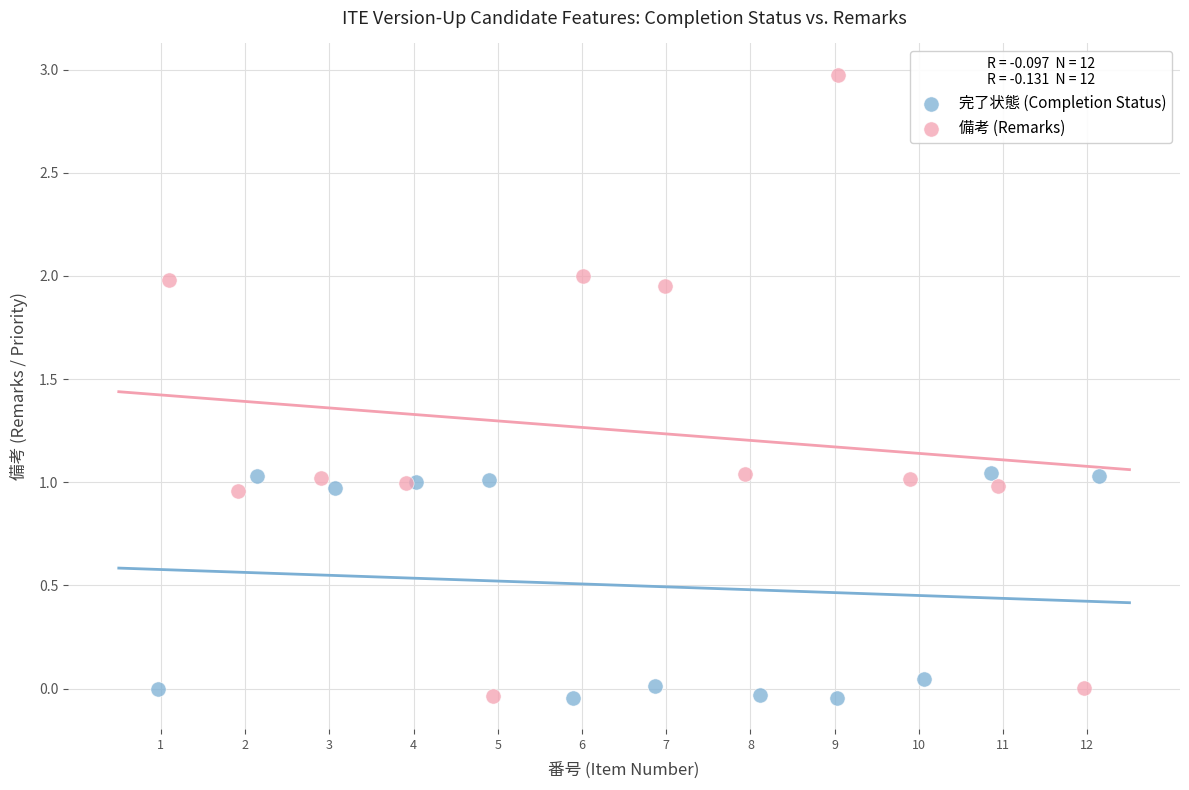

Which series has the widest spread of Y values?

備考 (Remarks)